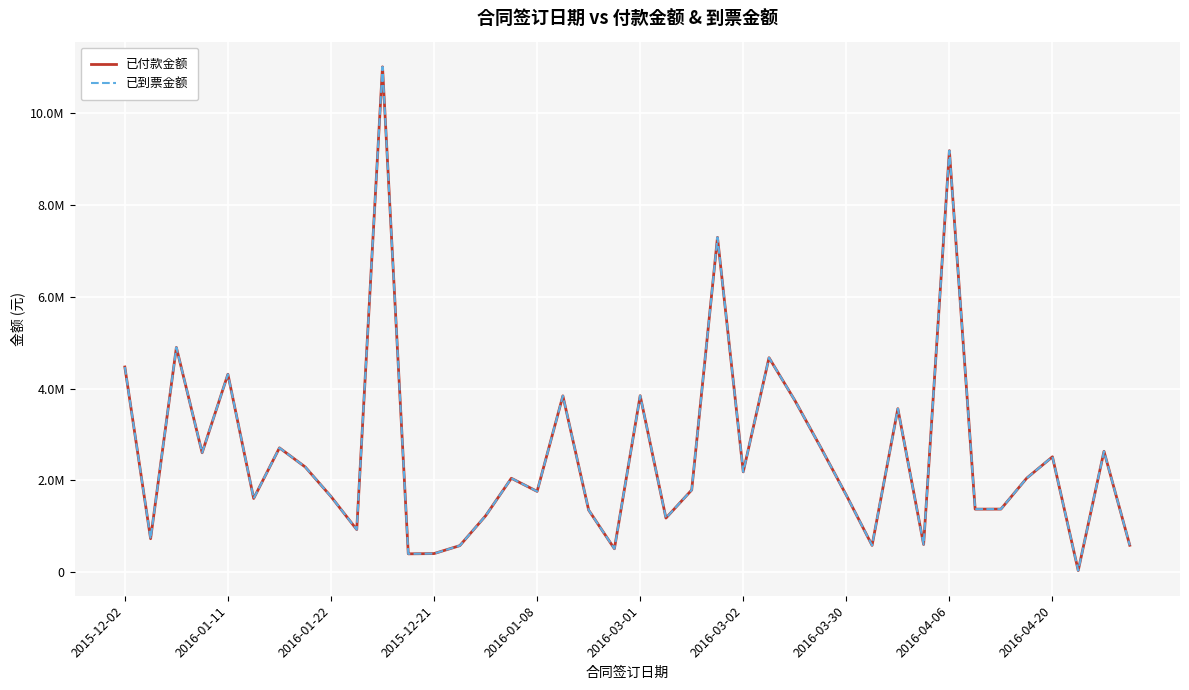

List the series in order of their peak value, highest first.

已付款金额, 已到票金额